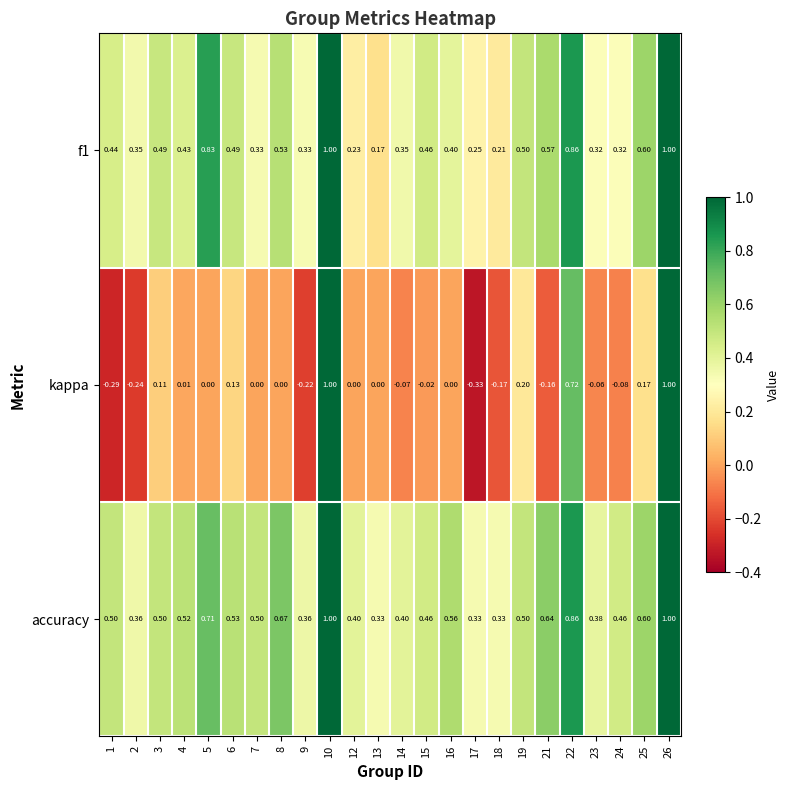

Which series changed the most between 1 and 13?

kappa